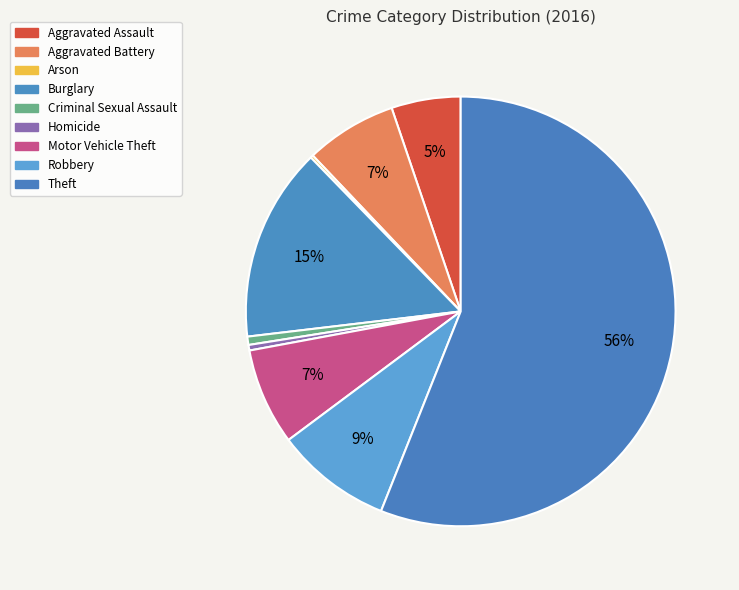

Which category has the biggest portion of the pie?

Theft